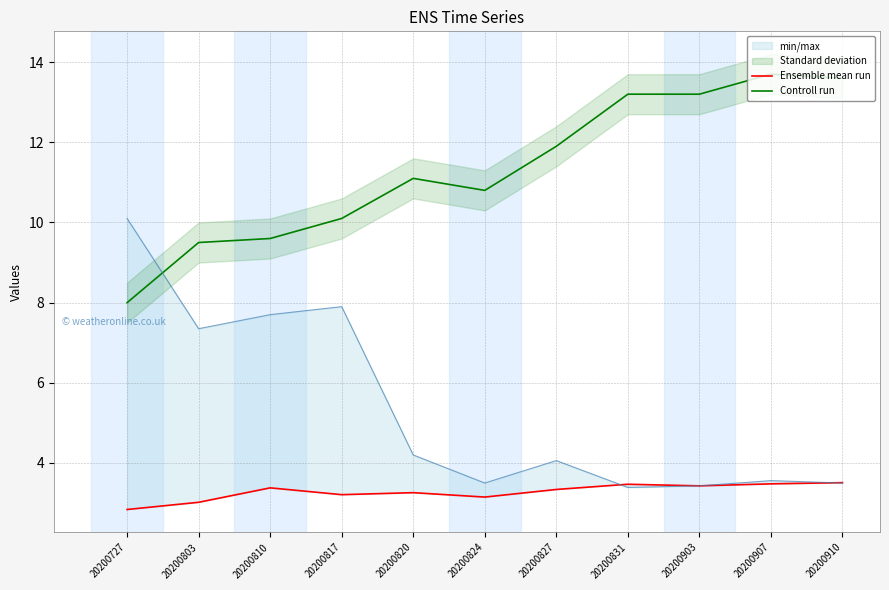

What is the sum of the Controll run values at 20200907 and 20200827?

25.6